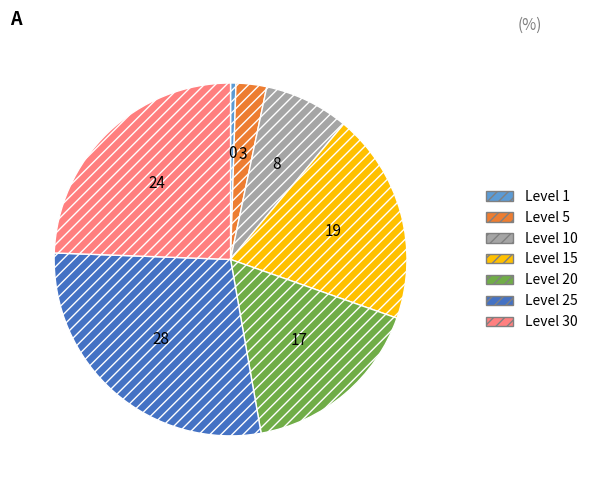

Does any single category account for the majority?

No